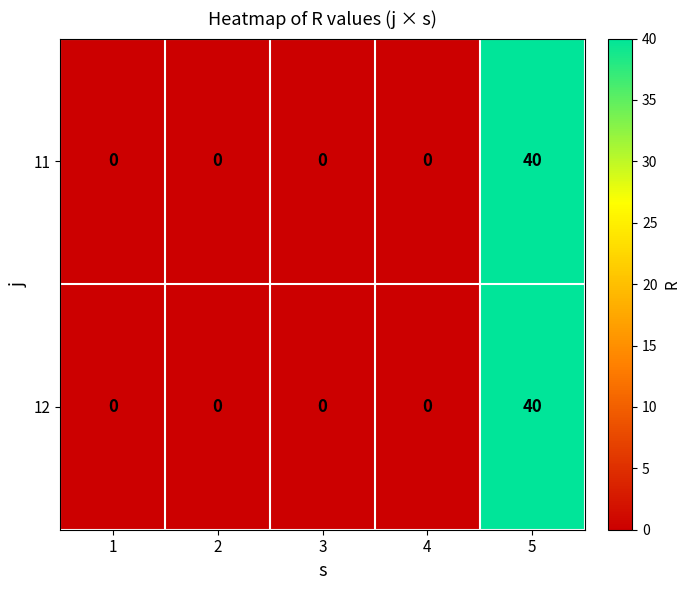

Which label corresponds to the largest value in the chart?

5